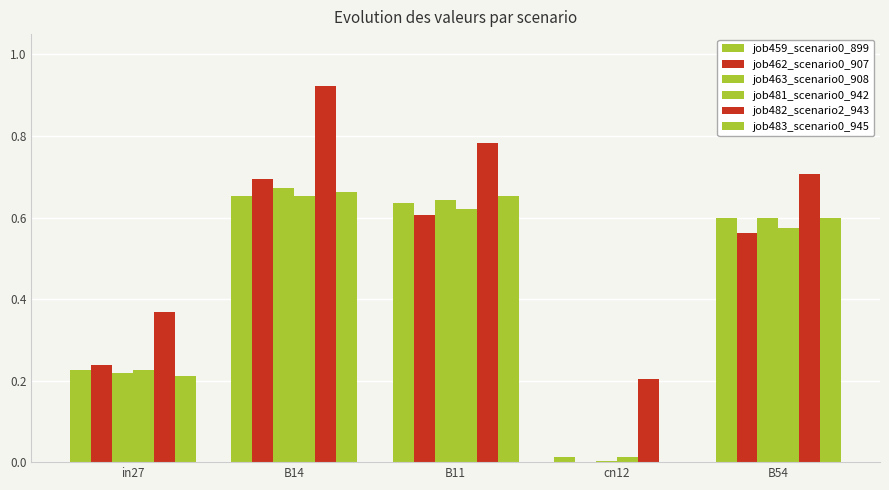

How many values in the job462_scenario0_907 series exceed 0?

4